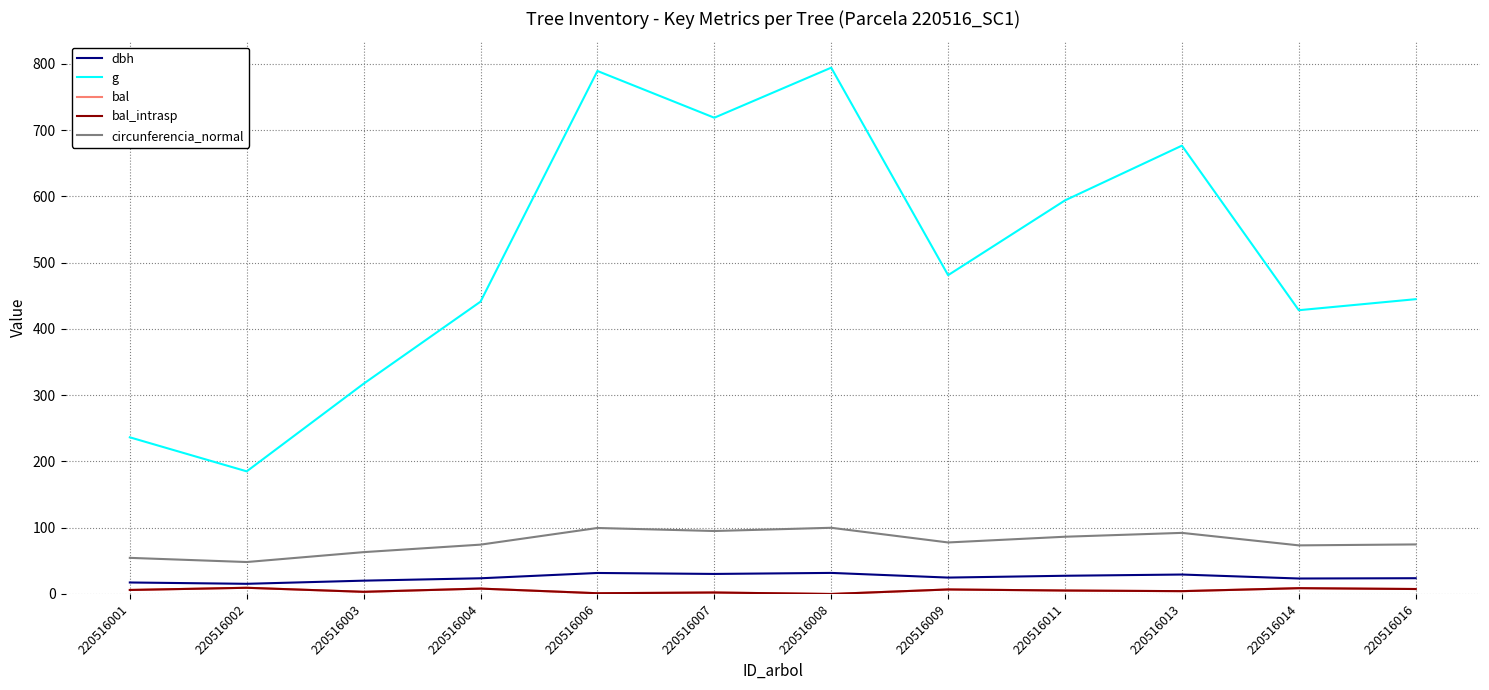

At which label does bal_intrasp first exceed 6?

220516001